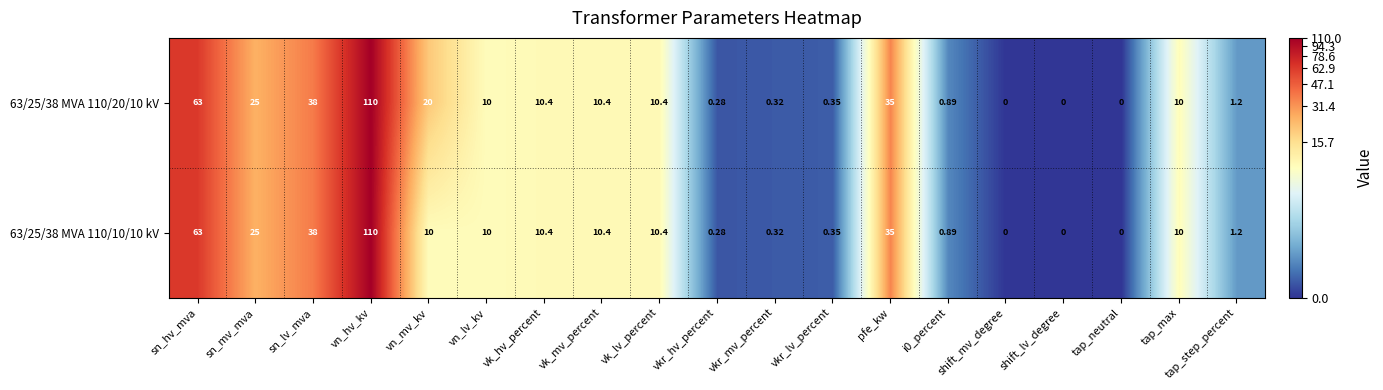

Where is 63/25/38 MVA 110/10/10 kV nearest to the value 55?

sn_hv_mva